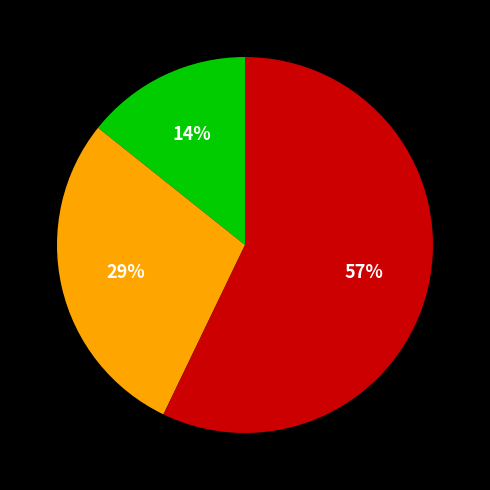

To the nearest percent, what is the difference between the largest and smallest slice percentages?

43%